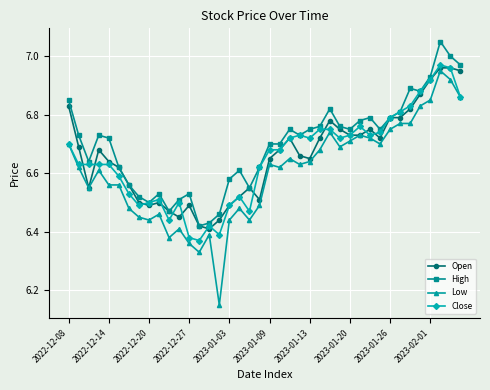

True or false: Open has more than 2 interior local peaks.

True